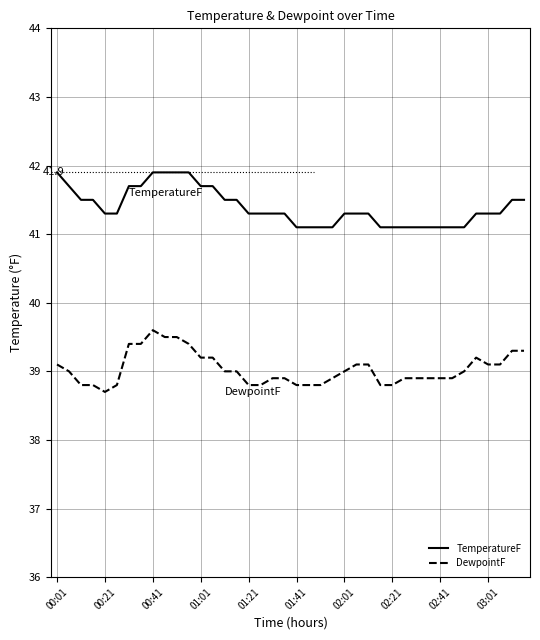

What is the difference between the maximum and minimum values in the DewpointF series?

0.9